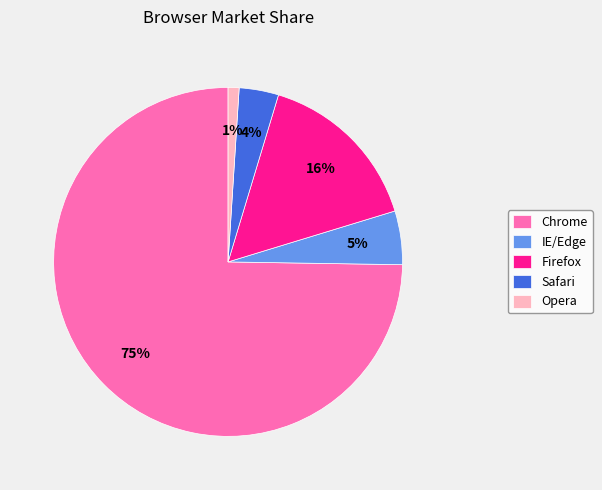

How many segments does this pie chart have?

5